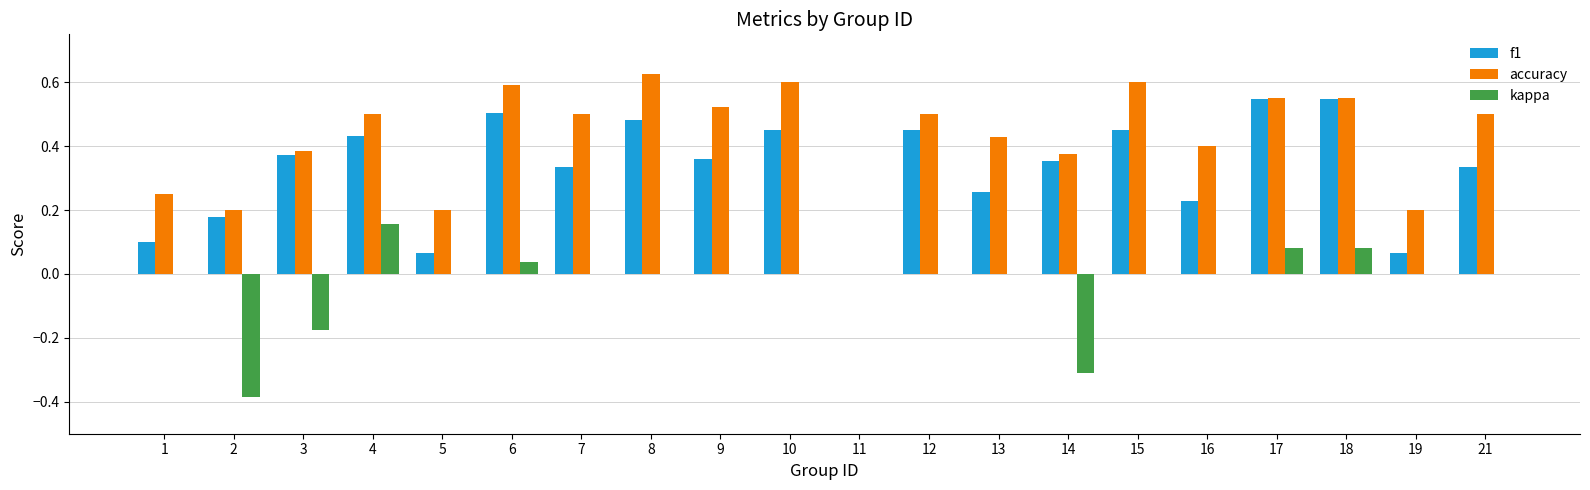

How many positive values does the accuracy series have?

19